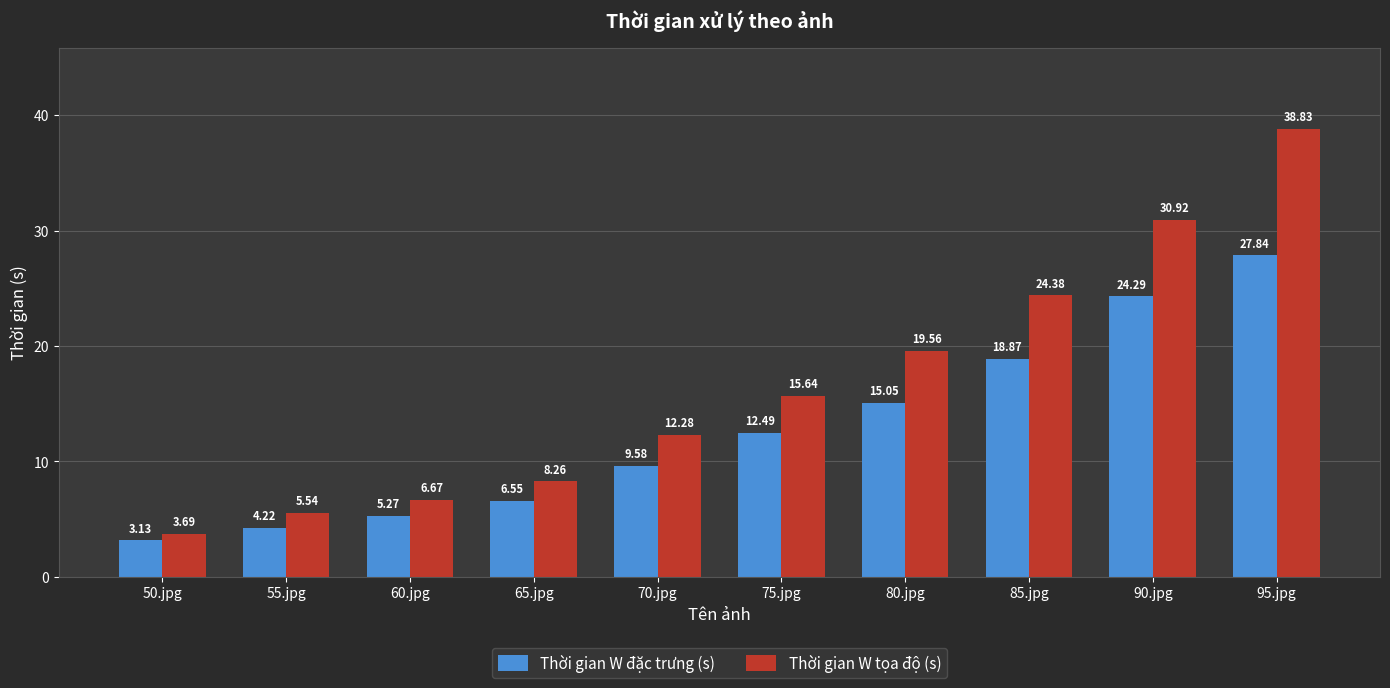

At which label is Thời gian W tọa độ (s) closest to 21?

80.jpg